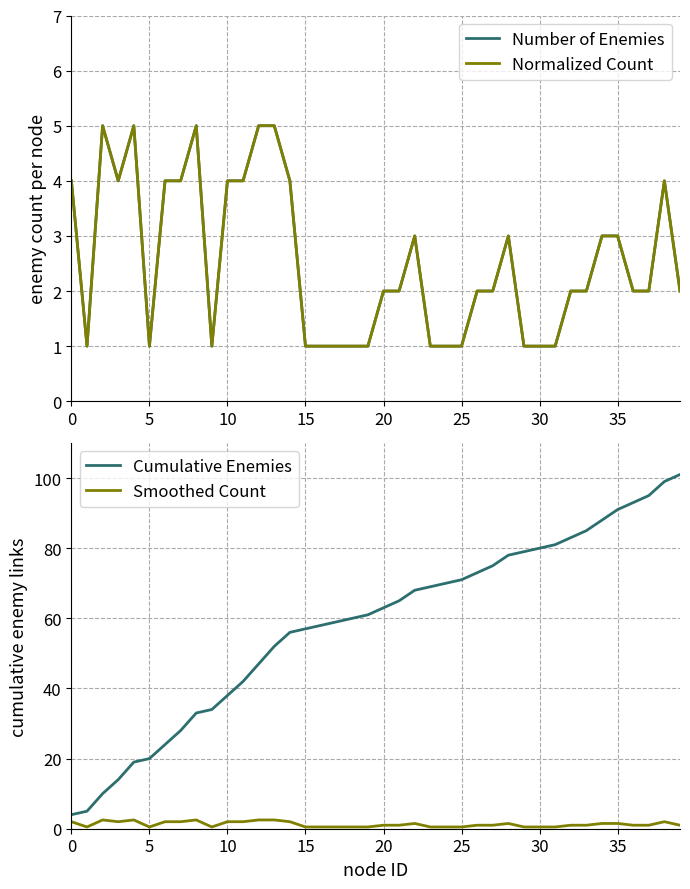

The Normalized Count series shows 1.6 at 17. True or false?

False